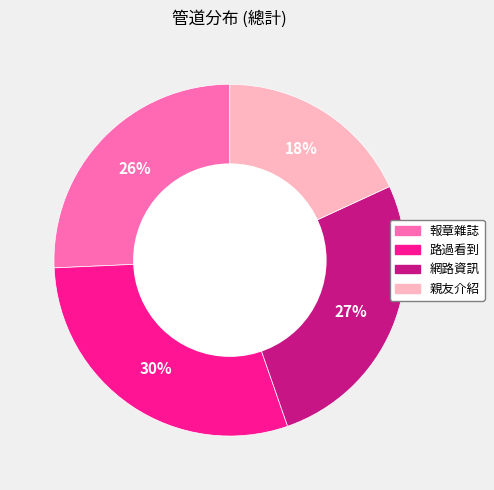

True or false: 親友介紹 accounts for 18% of the total.

True